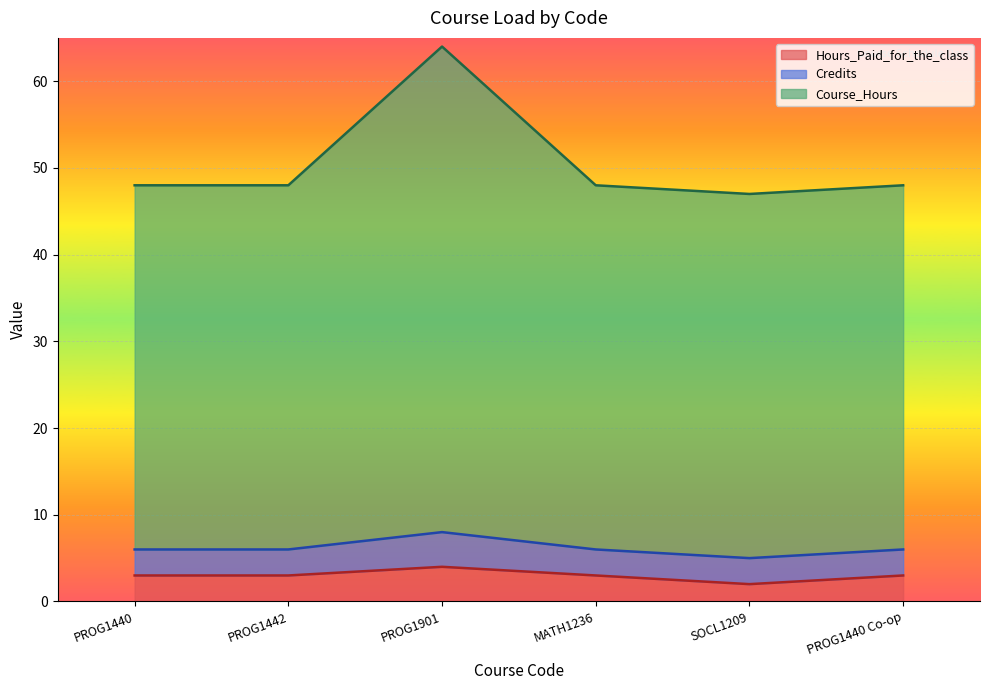

What is the label of the 4th point from the right?

PROG1901